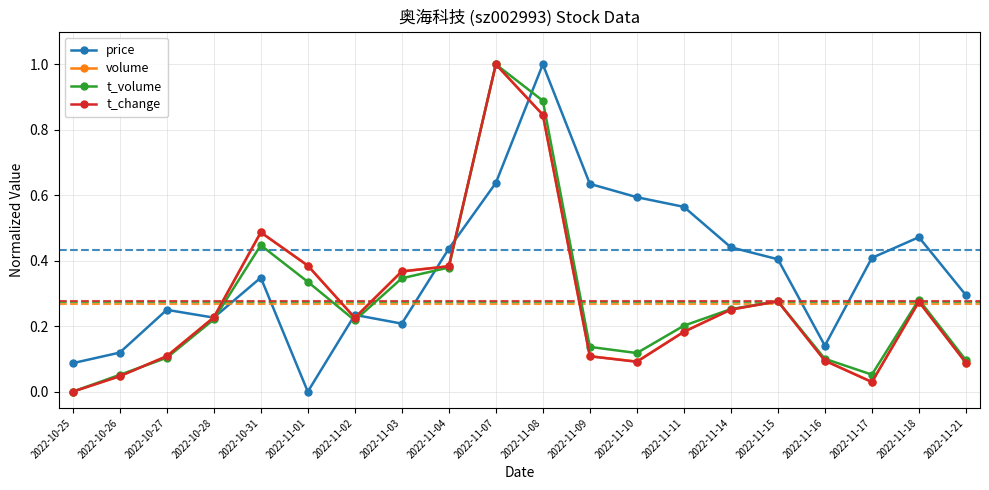

In price, how many points are lower than both neighbors (excluding endpoints)?

4